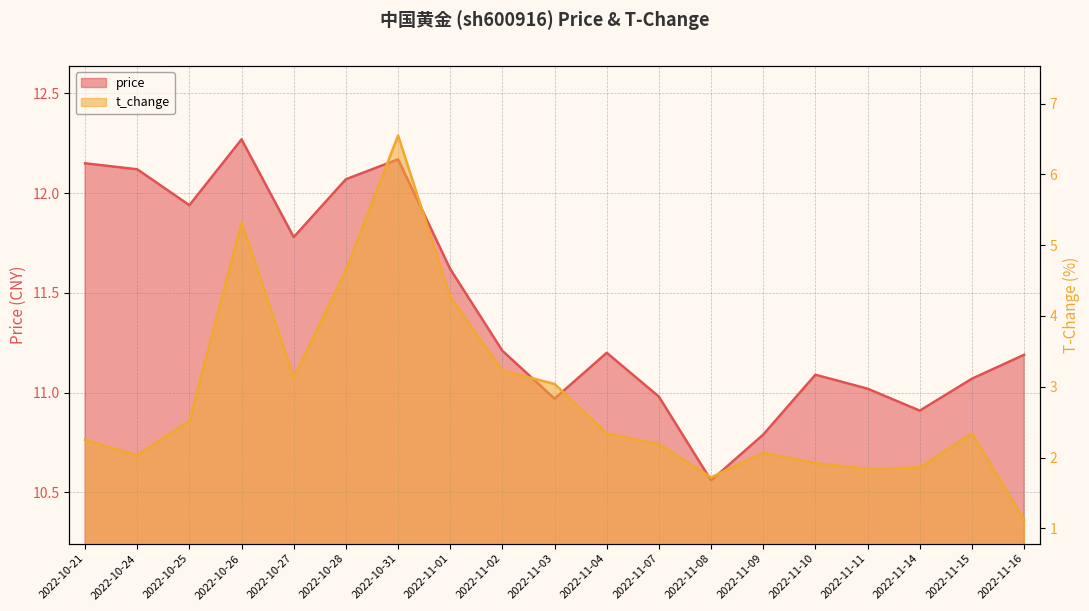

True or false: t_change and price intersect in this chart.

False